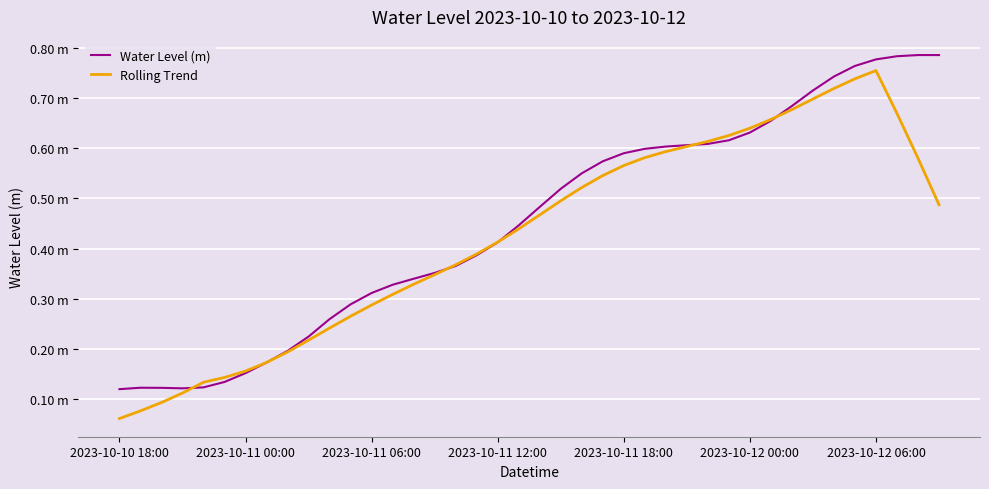

Does the chart have visible grid lines?

Yes